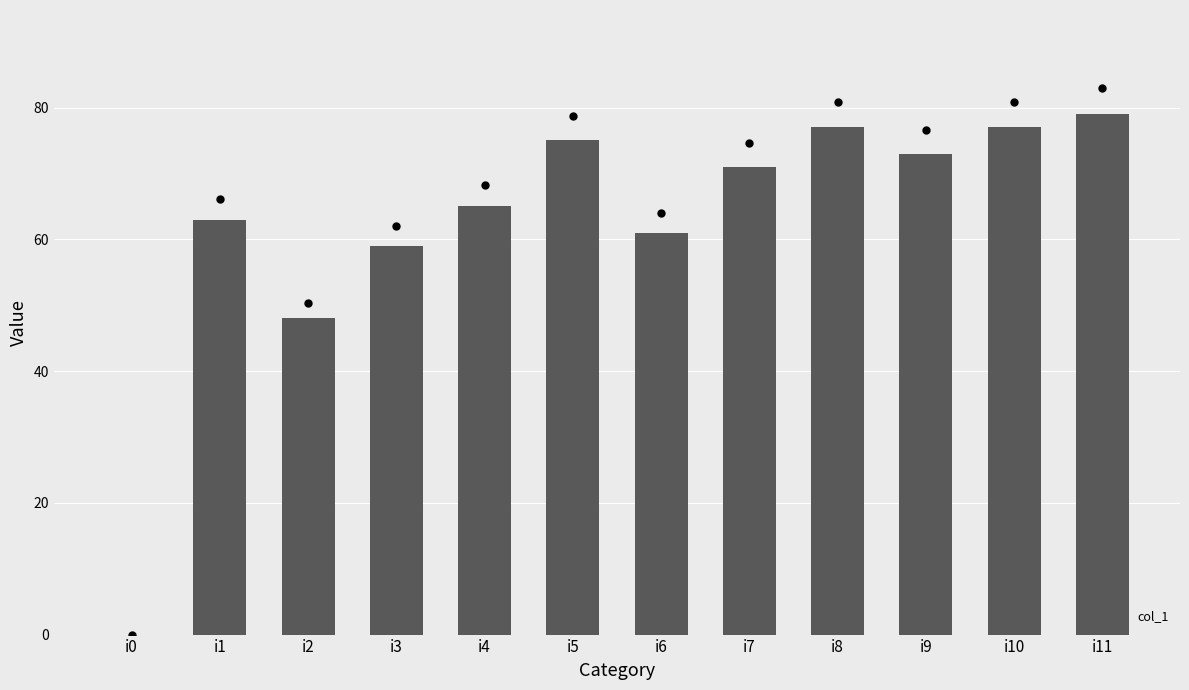

What is the ratio of the value at i5 to the value at i2?

1.6